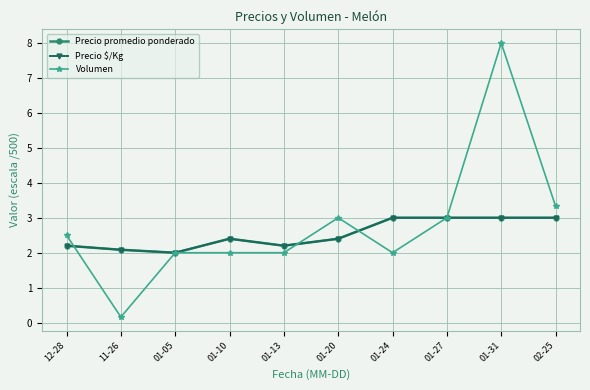

Which has a higher value, 01-27 or 01-10?

01-27